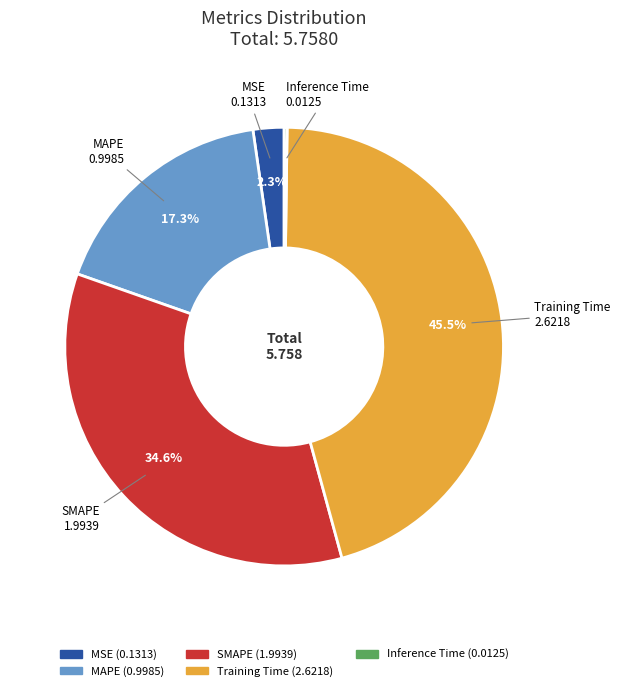

Which category has the biggest portion of the pie?

Training Time